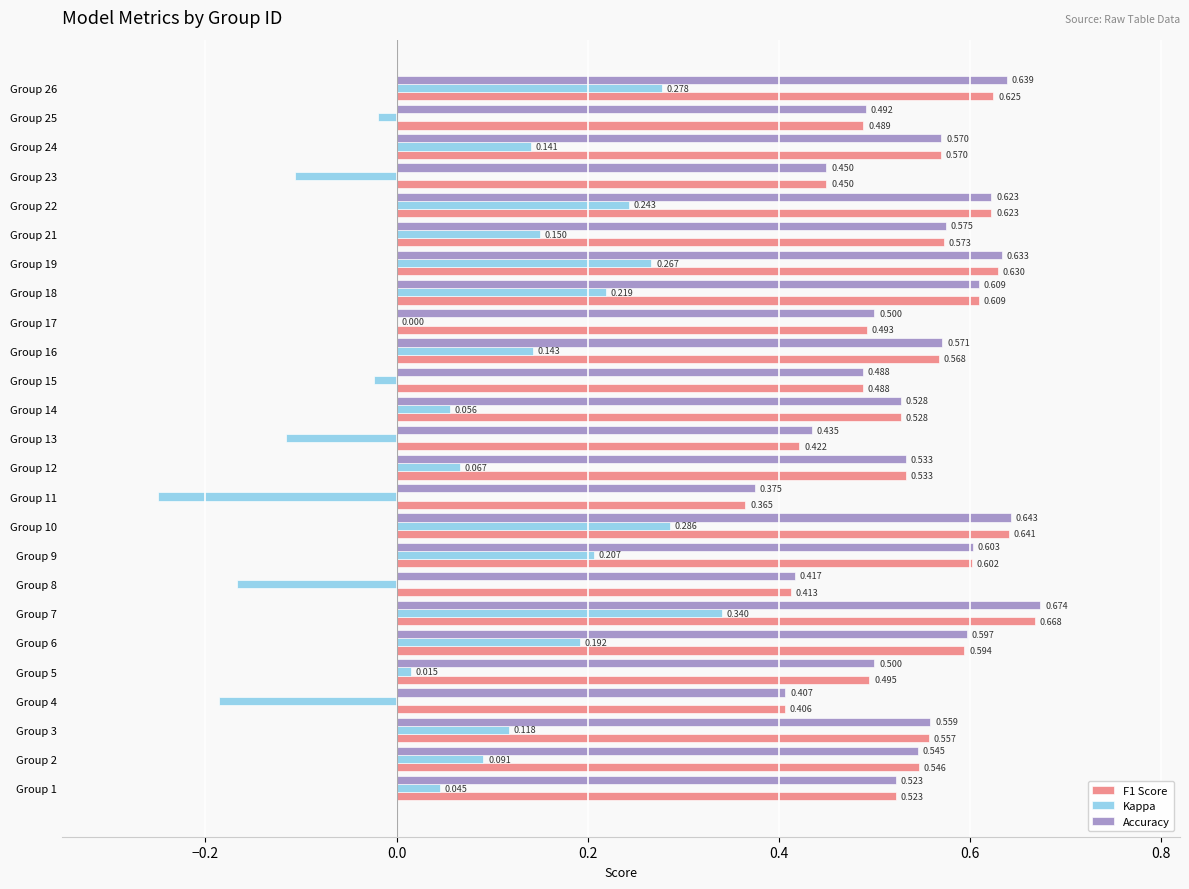

Which series changed the most between Group 9 and Group 10?

Kappa